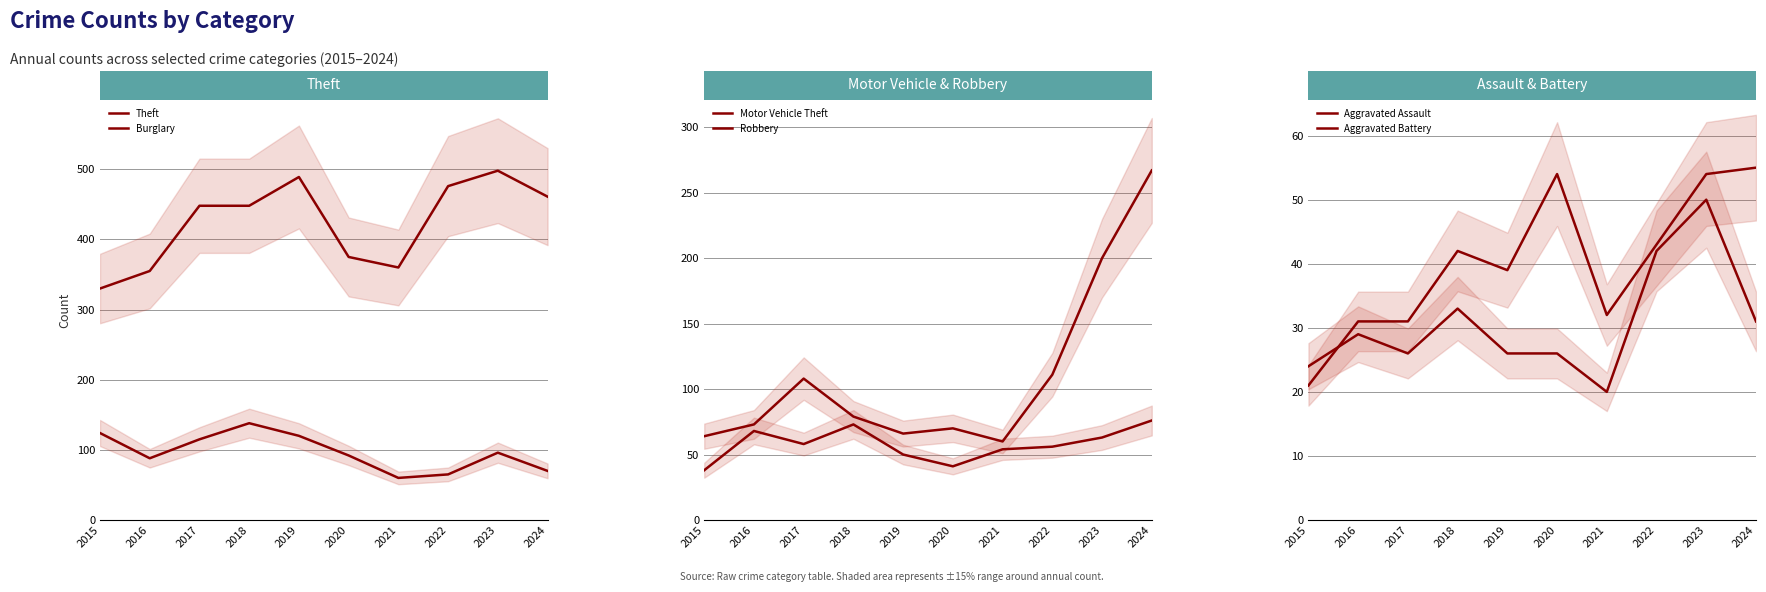

True or false: Aggravated Battery and Aggravated Assault cross at least once.

True